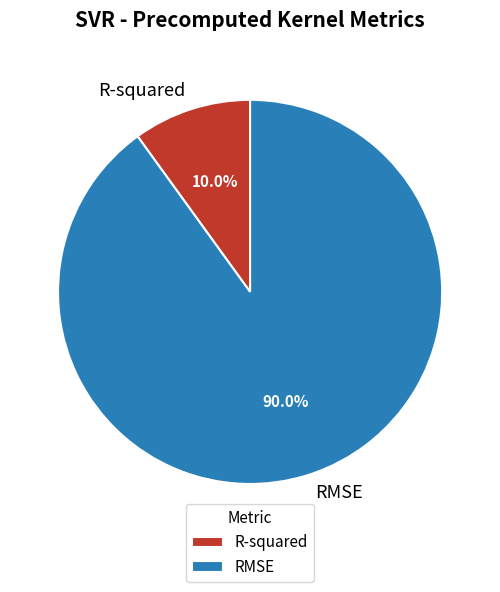

To the nearest percent, what portion does RMSE represent?

90%